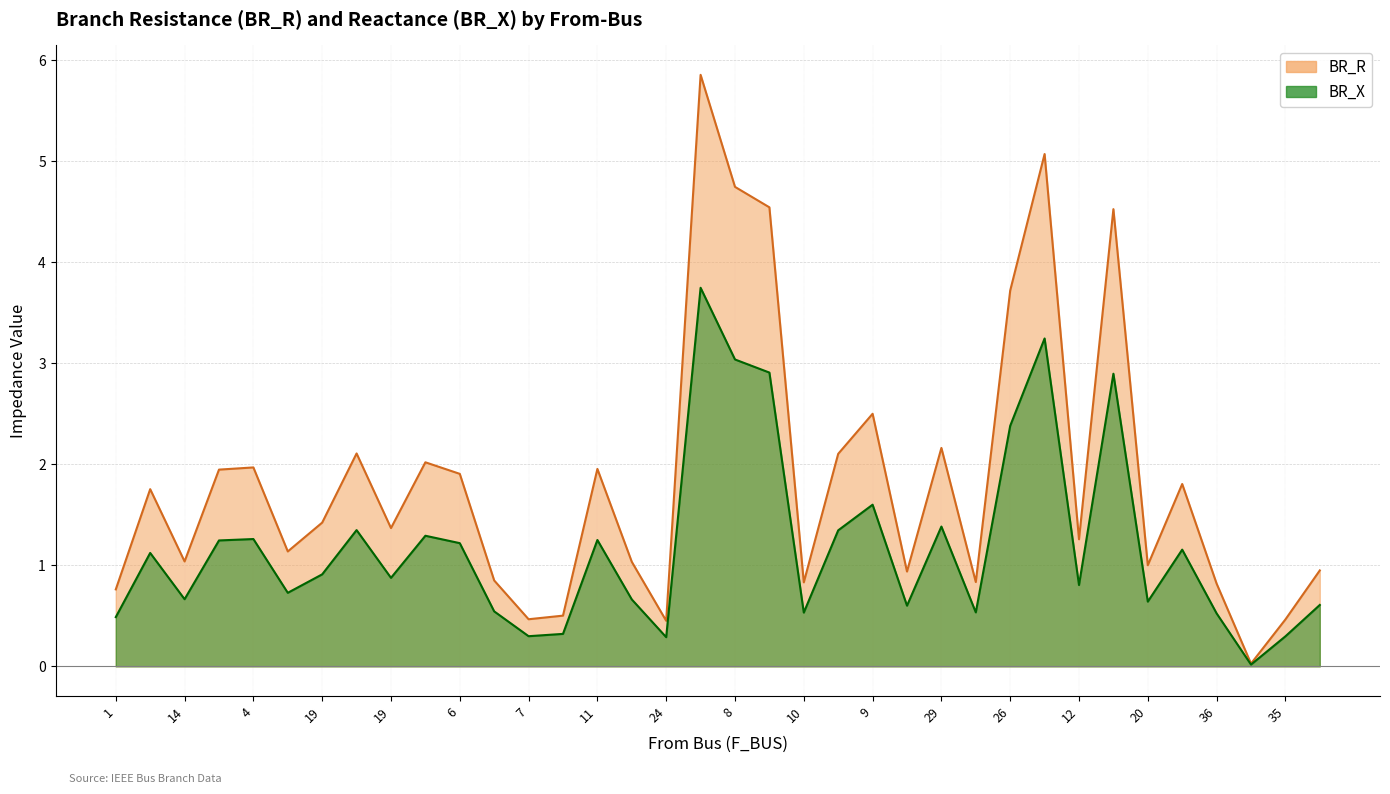

What is the value of the BR_R point at the 12th from the left?

0.9